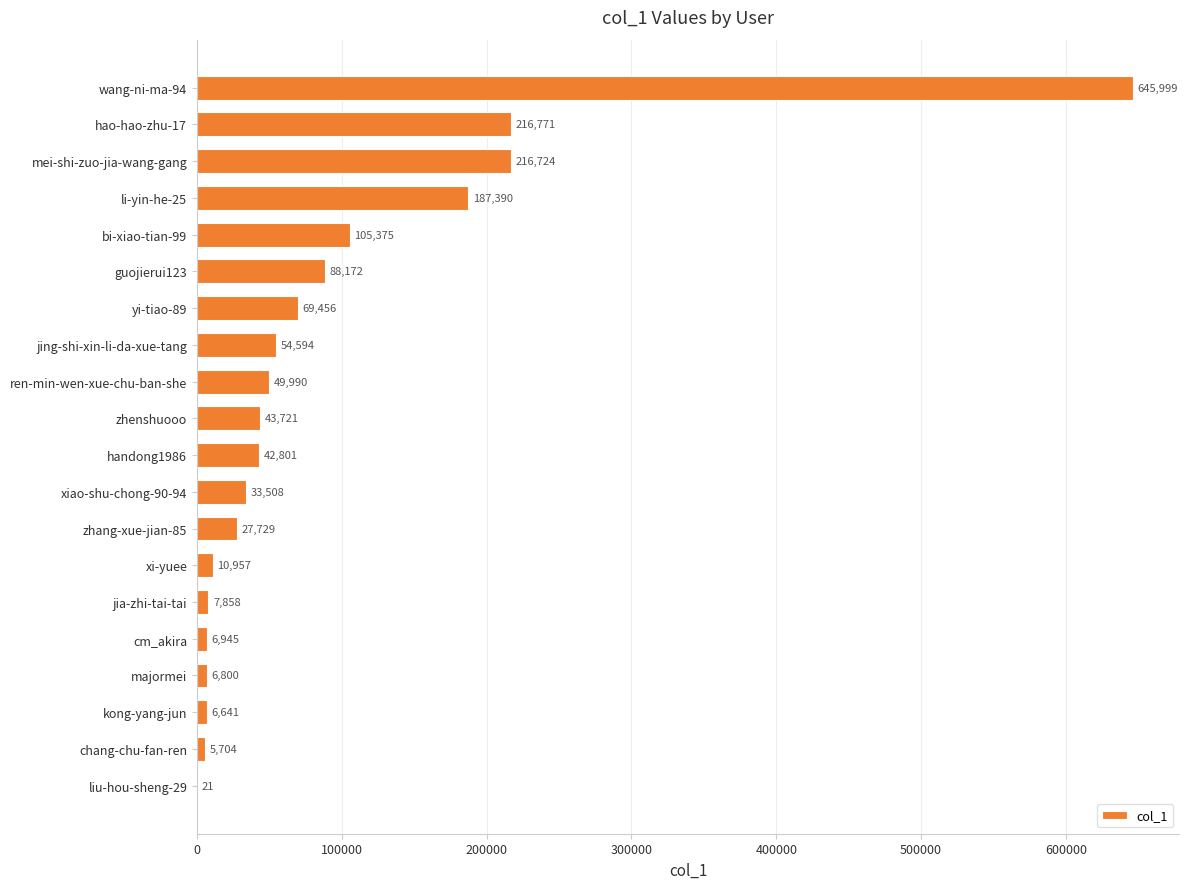

Are the bars horizontal?

Yes